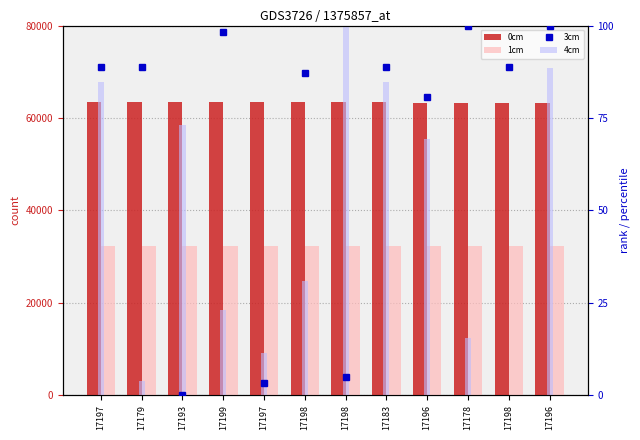

Reading right to left, list all the values displayed in this chart.

0cm: 63288.0	63305.0	63317.0	63321.0	63354.0	63354.0	63360.0	63367.0	63368.0	63374.0	63391.0	63389.0
1cm: 32346.0	32280.0	32353.0	32358.0	32358.0	32356.0	32368.0	32293.0	32356.0	32352.0	32346.0	32344.0
3cm: 100.0	88.7	100.0	80.6	88.7	4.8	87.1	3.2	98.4	0.0	88.7	88.7
4cm: 88.5	0.0	15.4	69.2	84.6	100.0	30.8	11.5	23.1	73.1	3.8	84.6